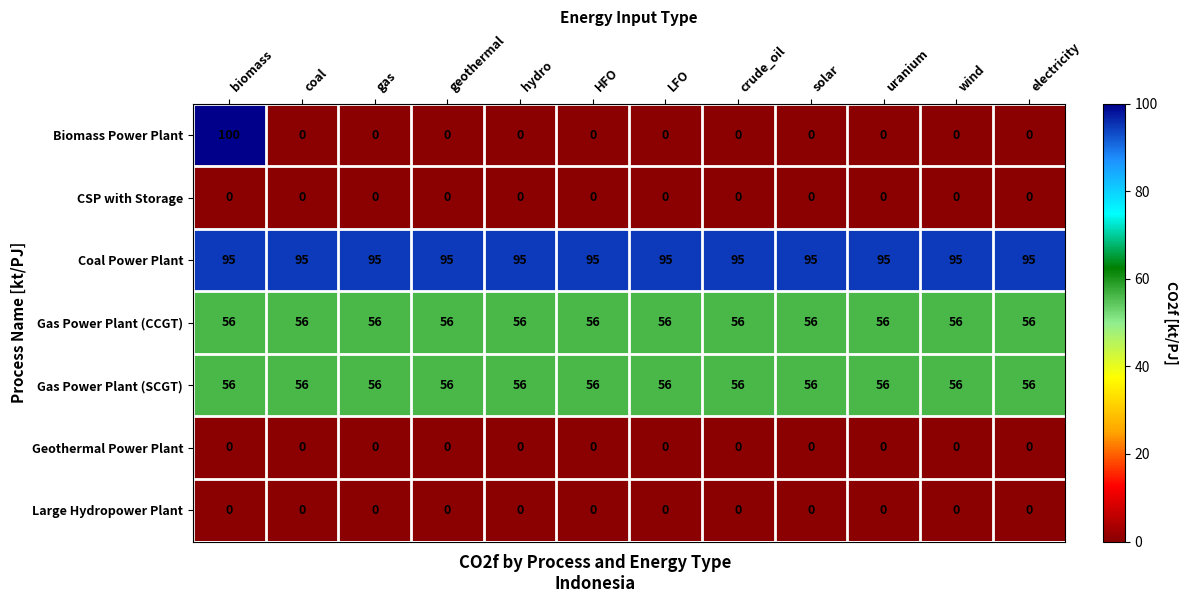

How many distinct data groups are displayed?

7